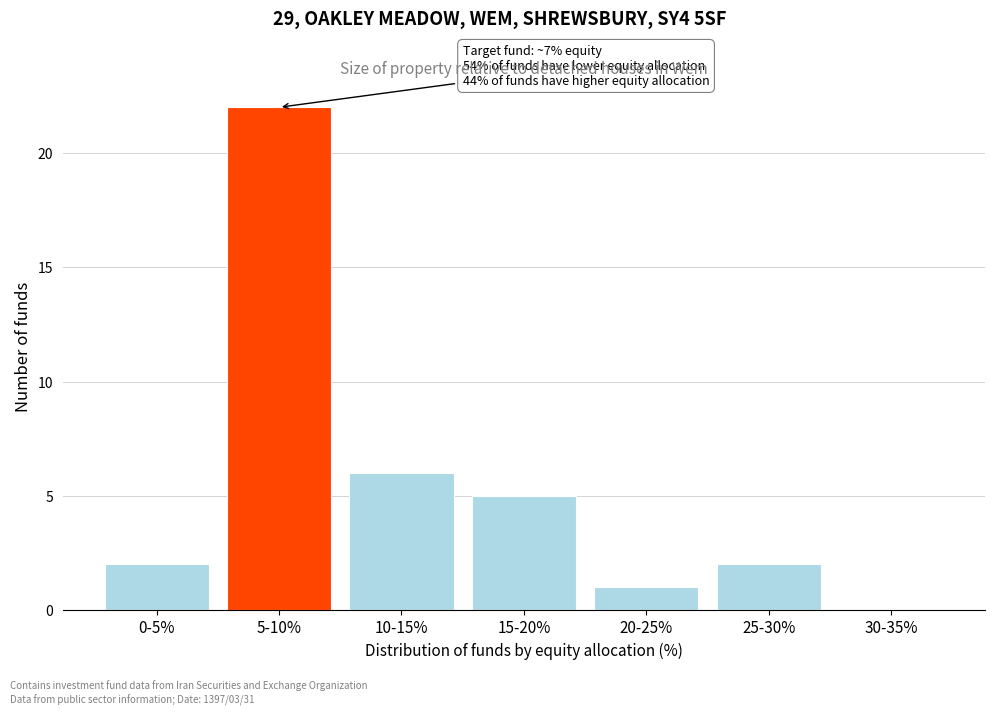

Reading left to right, list all the values displayed in this chart.

0-5%=2	5-10%=22	10-15%=6	15-20%=5	20-25%=1	25-30%=2	30-35%=0